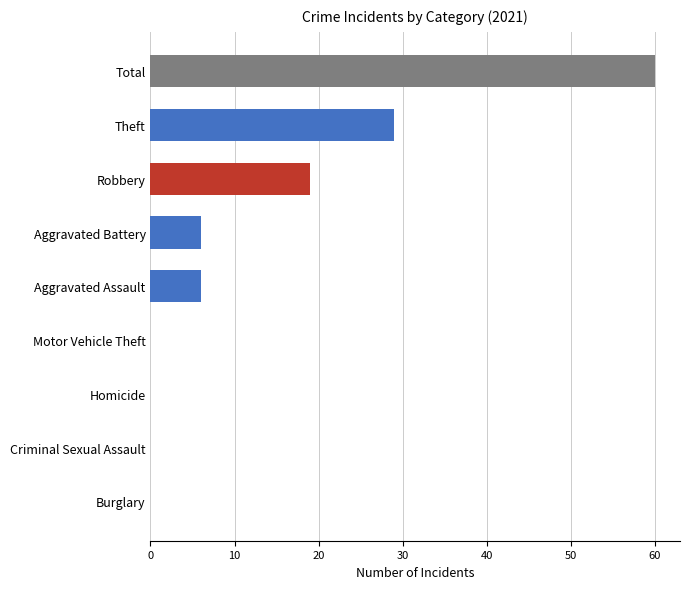

How many data points does each series have?

9